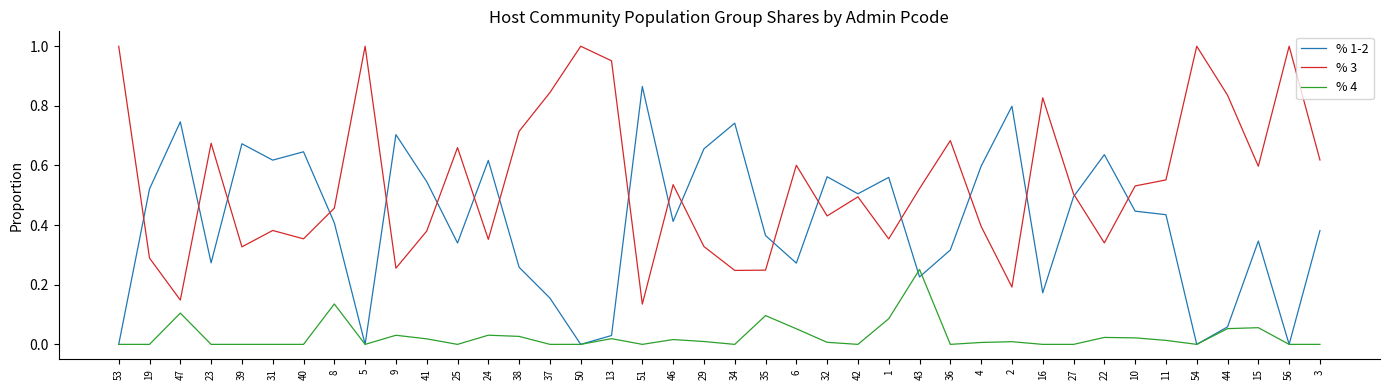

Between 23 and 32, which series saw the biggest shift?

% 1-2